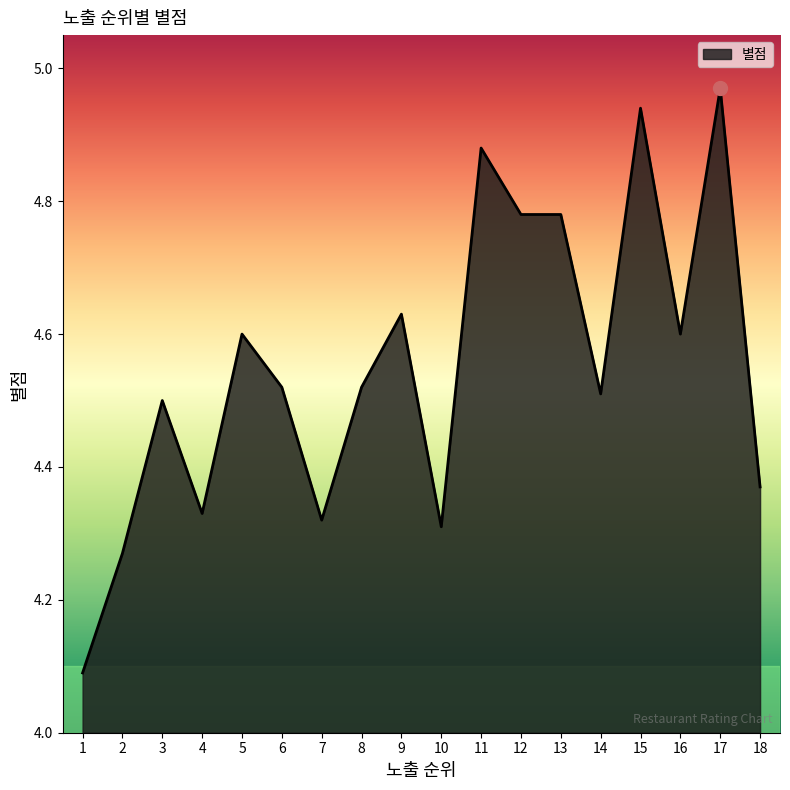

True or false: the data shows 1.0 at 4.

False